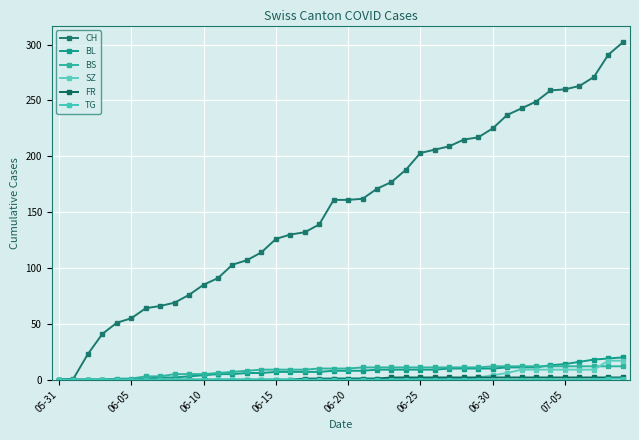

Count the number of categories in the chart.

40